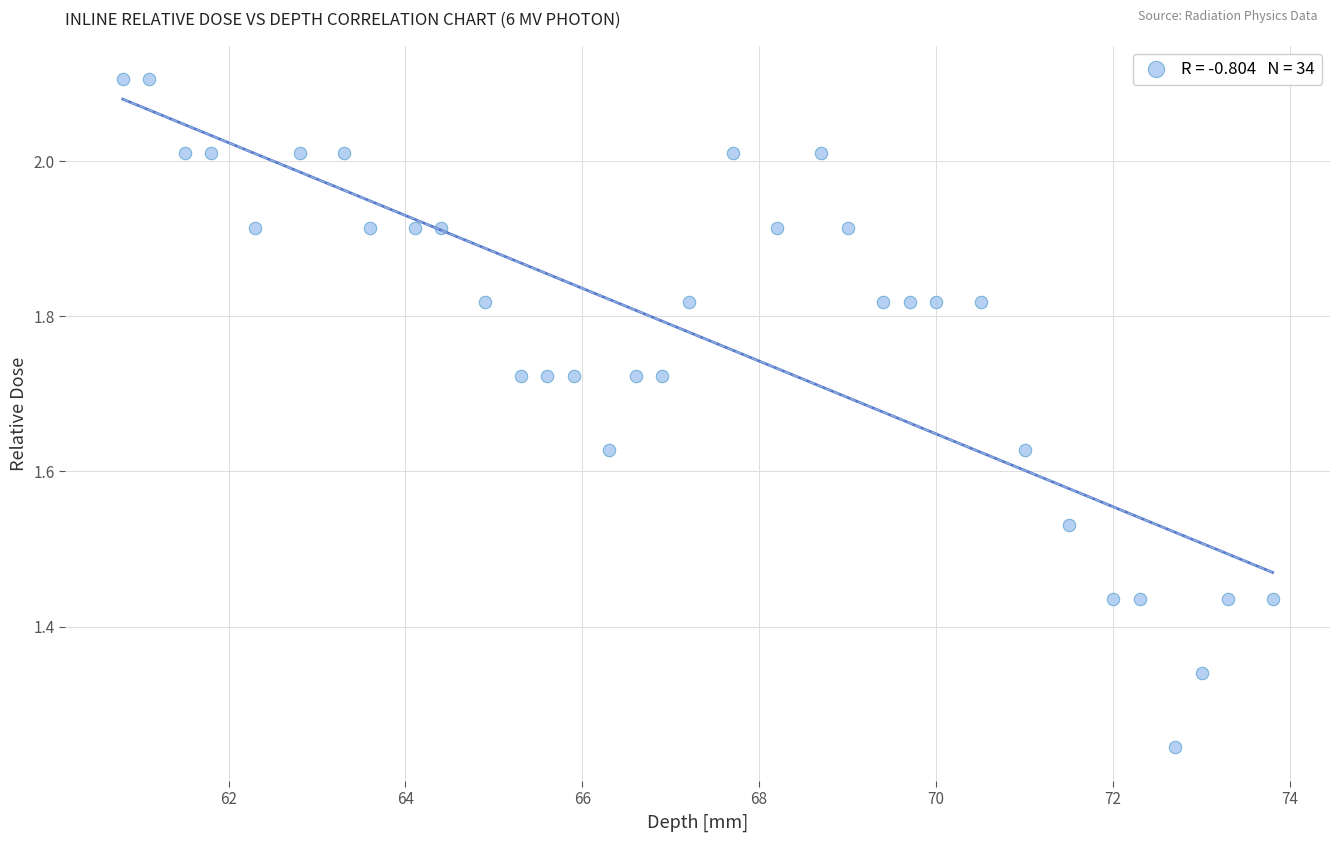

What is the range of X values (max minus min)?

13.0